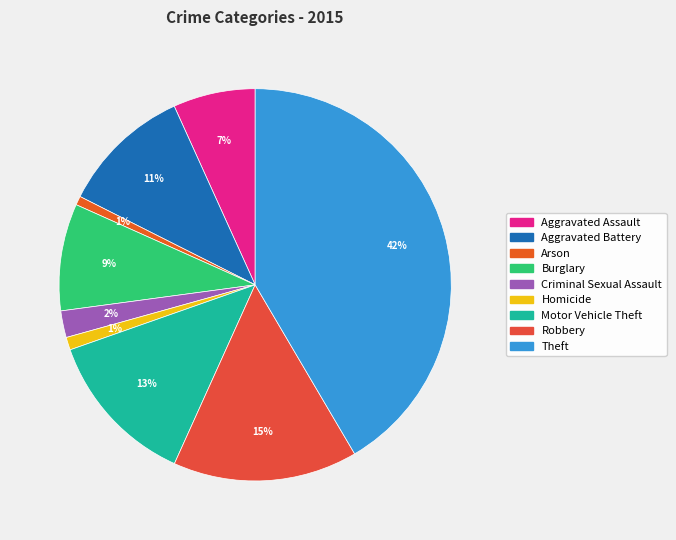

Which category has the smallest portion of the pie?

Arson